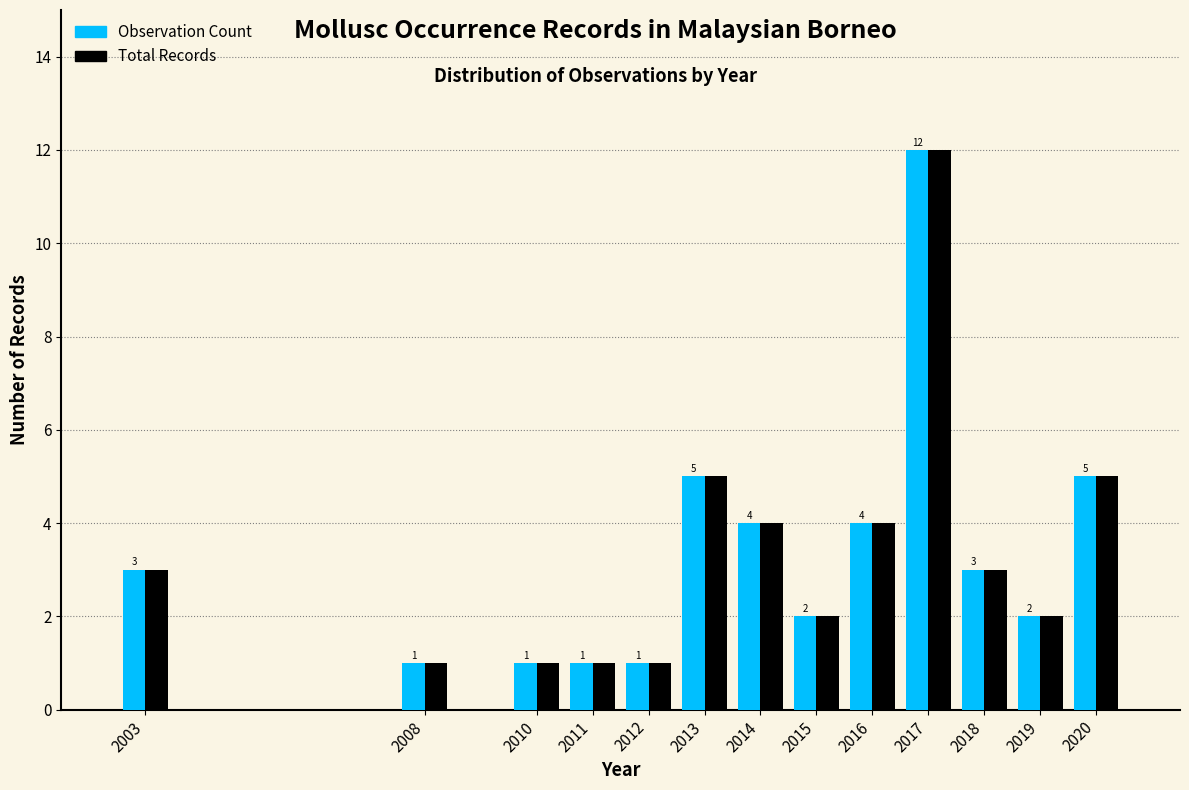

Reading right to left, transcribe all the data shown in this chart.

Observation Count: 2020=5	2019=2	2018=3	2017=12	2016=4	2015=2	2014=4	2013=5	2012=1	2011=1	2010=1	2008=1	2003=3
Total Records: 2020=5	2019=2	2018=3	2017=12	2016=4	2015=2	2014=4	2013=5	2012=1	2011=1	2010=1	2008=1	2003=3